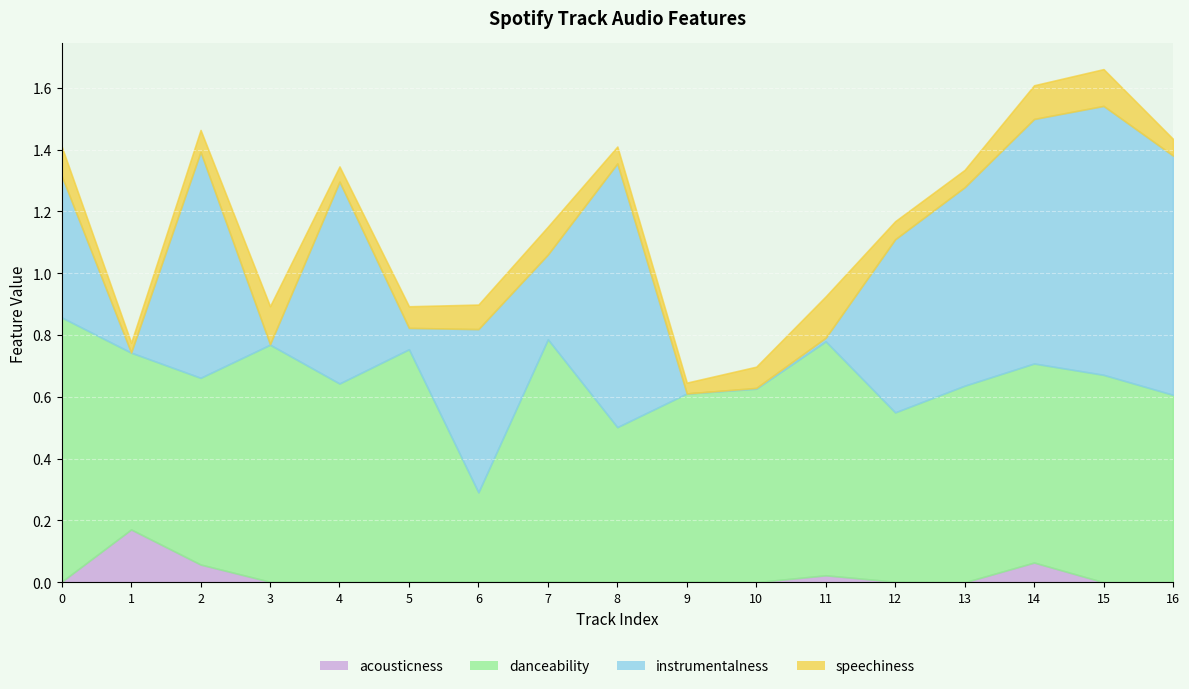

How many speechiness values are between 0 and 1?

17